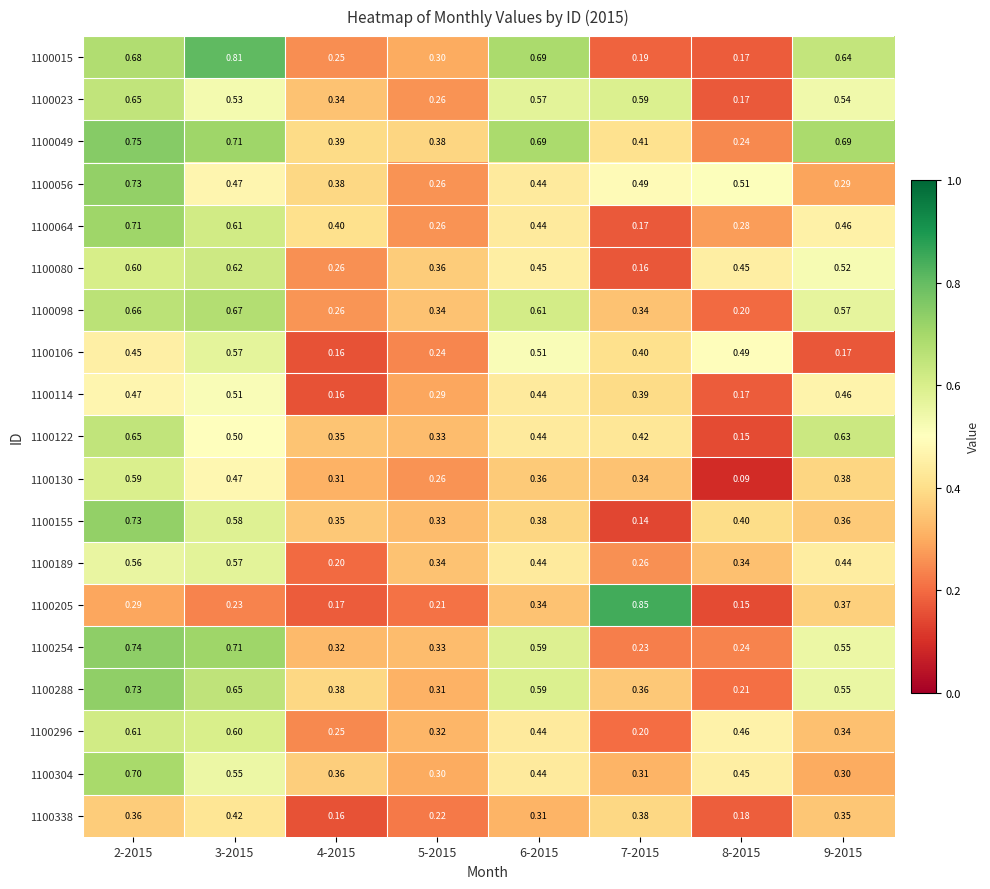

How many distinct data groups are displayed?

19